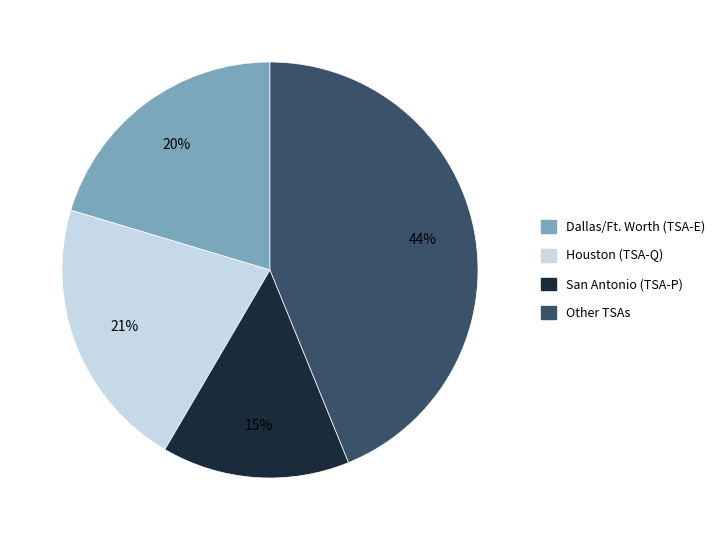

How many segments does this pie chart have?

4